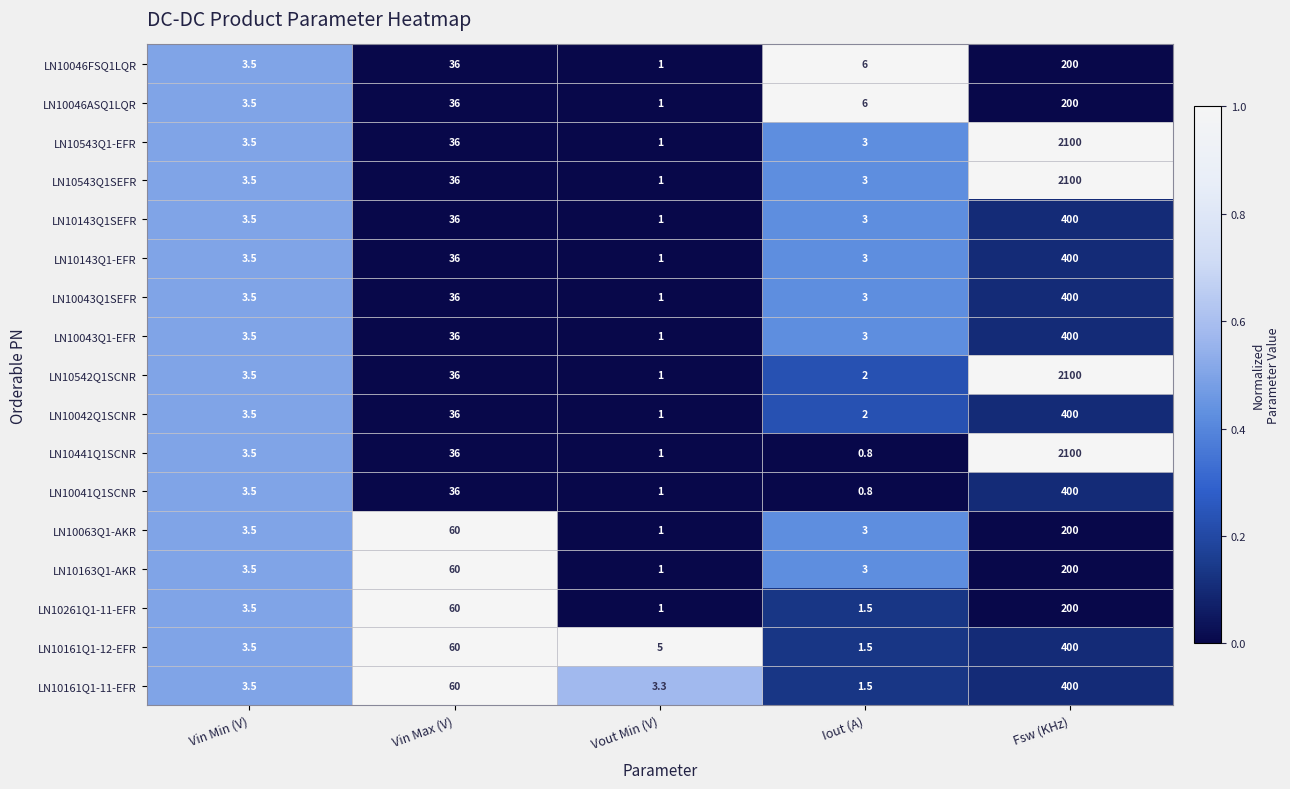

What is the difference between the LN10043Q1SEFR values at Vout Min (V) and Vin Min (V)?

2.5